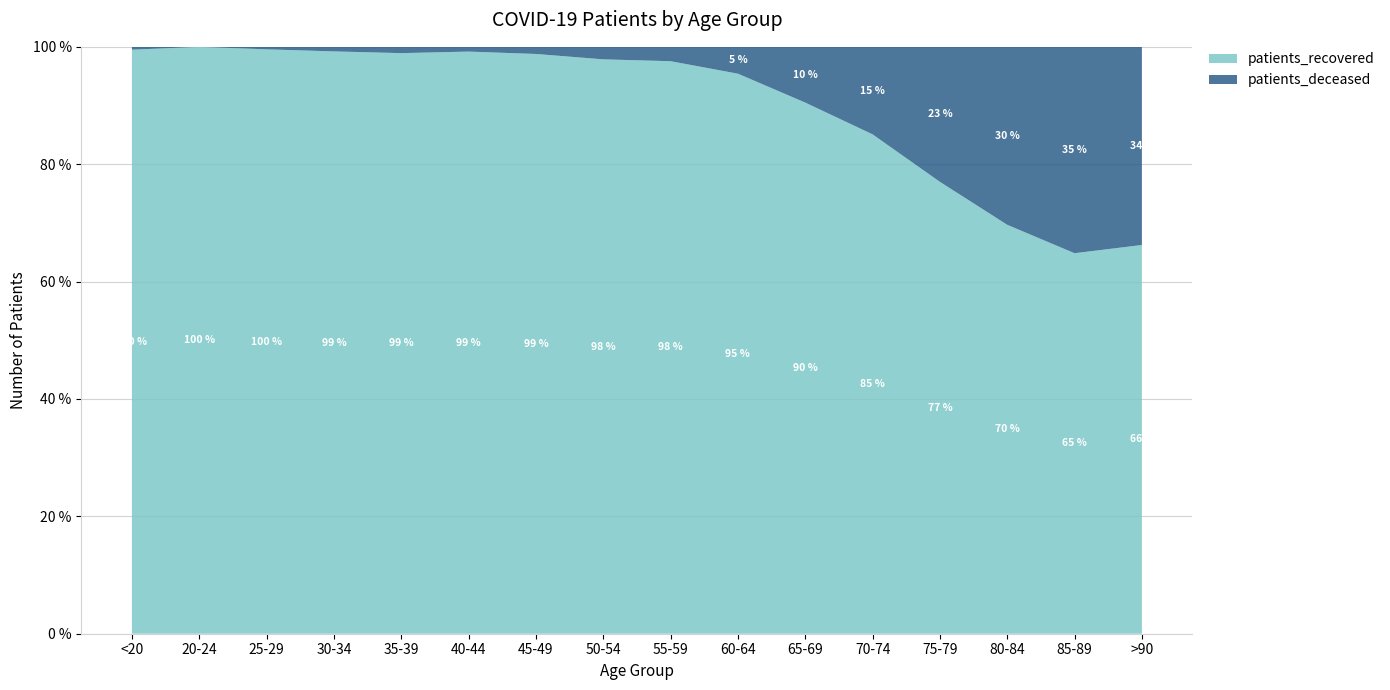

Reading left to right, extract all data points from this chart.

patients_recovered: 814	271	467	636	738	978	1624	2615	3267	3588	3458	4262	4167	3543	2240	977
patients_deceased: 4	0	2	5	8	8	20	57	82	172	363	747	1245	1542	1215	498